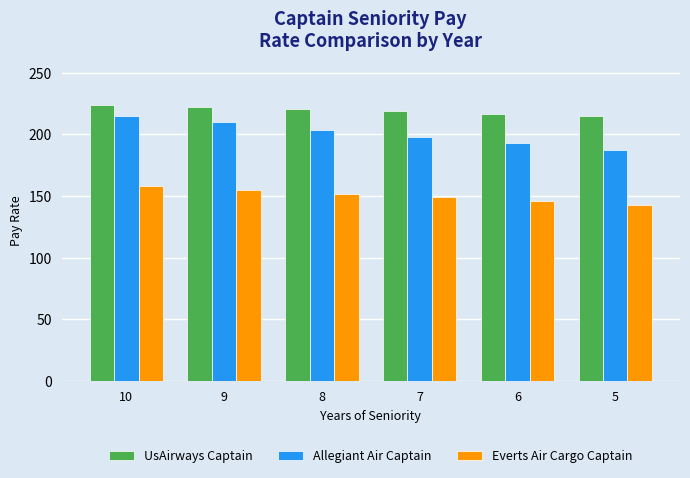

What is the approximate value of Allegiant Air Captain at 8, to the nearest 10?

200